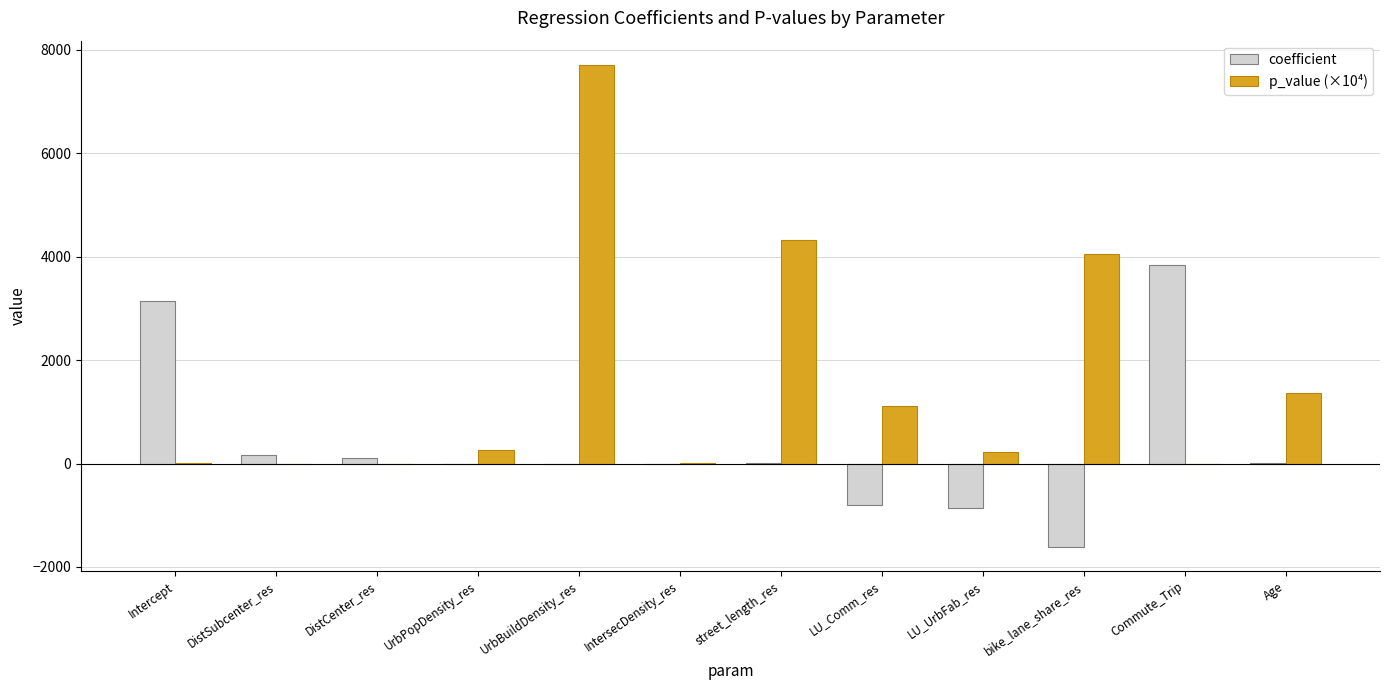

What is the highest value of the coefficient series?

3839.6